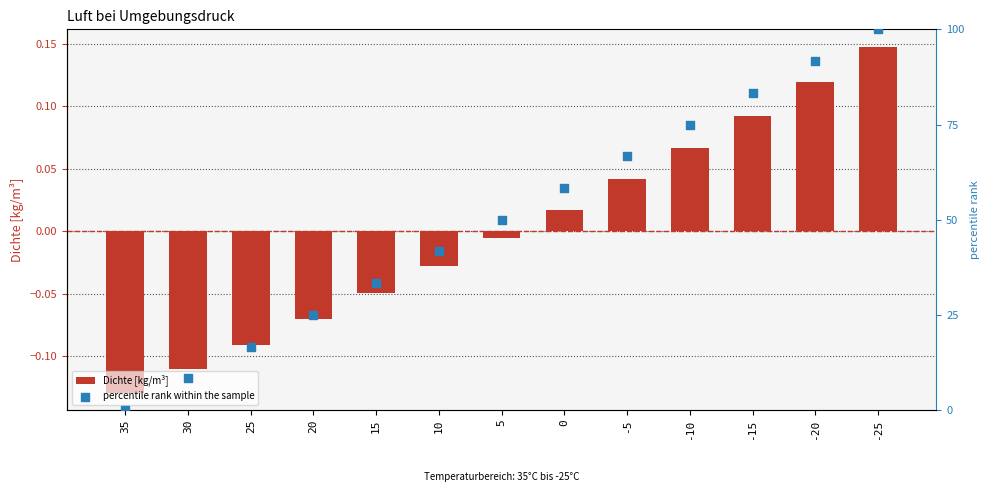

Is the value of percentile rank within the sample at 0 greater than the value of Dichte [kg/m³] at 35?

Yes